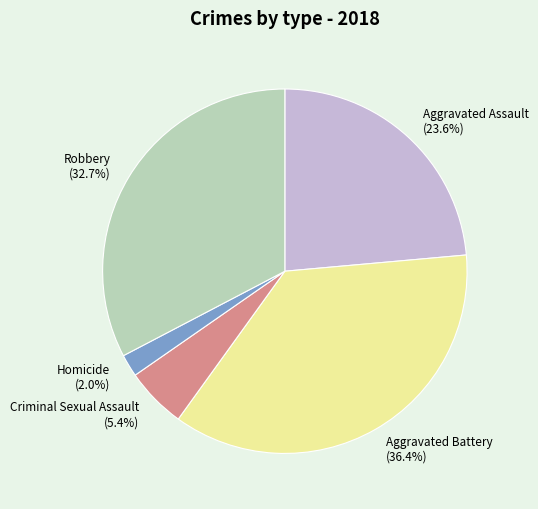

To the nearest percent, what percentage of the pie is Criminal Sexual Assault?

5%